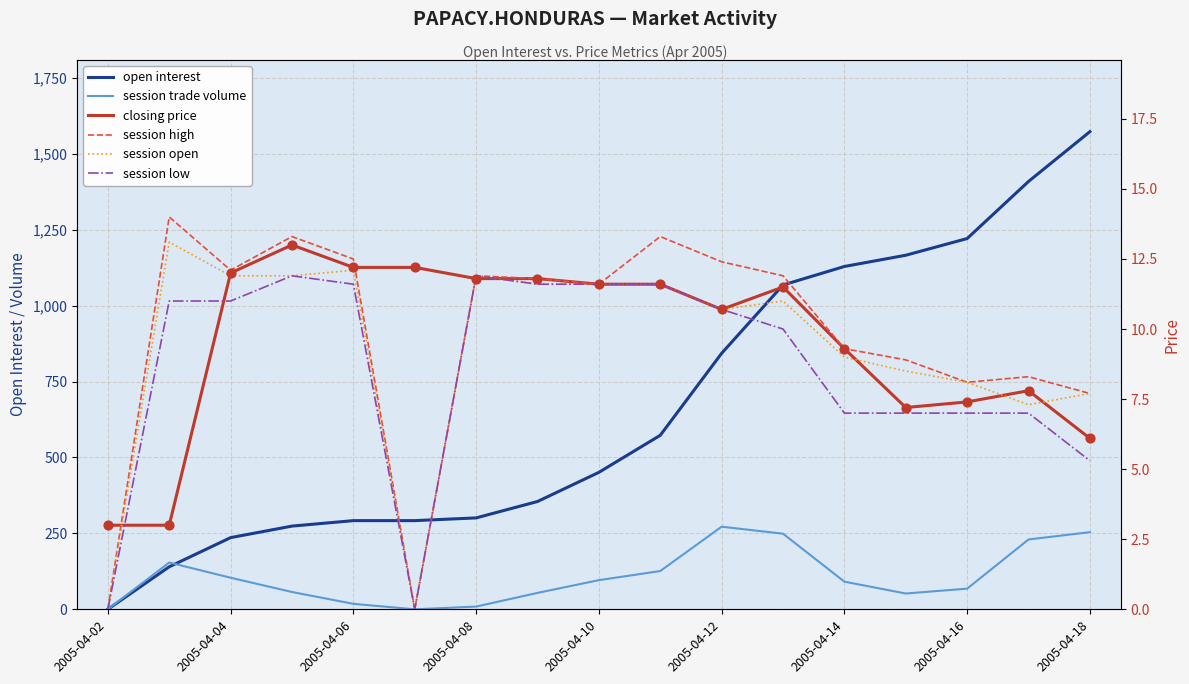

Which series has the largest total across all categories?

open interest